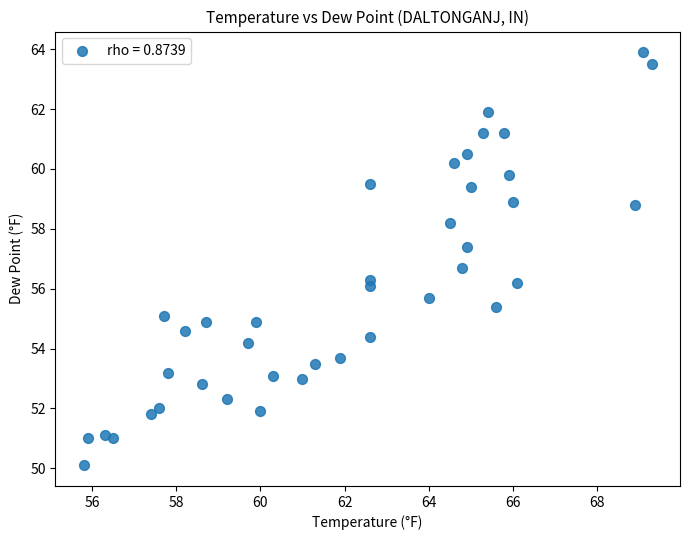

What is the range of X values (max minus min)?

13.5